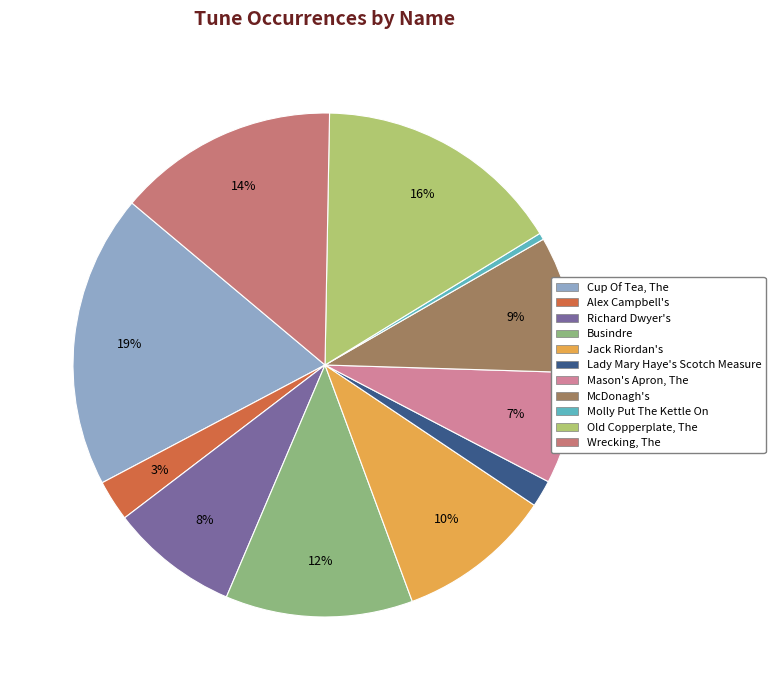

How many segments does this pie chart have?

11